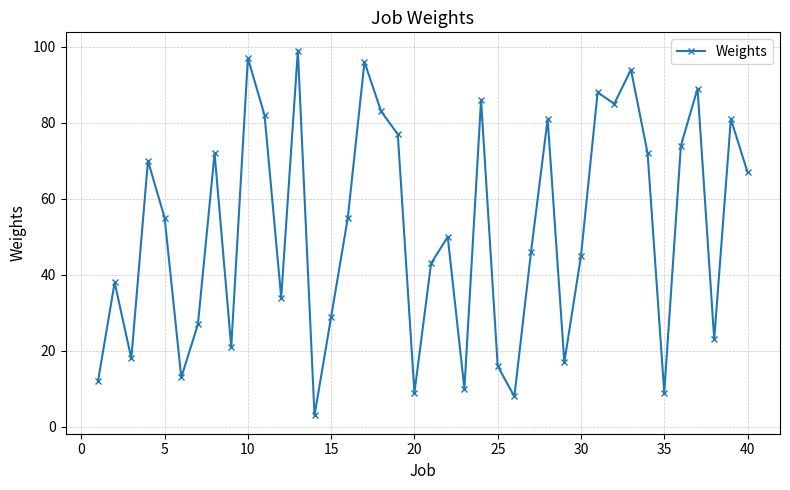

What is the sum of all values?

2074